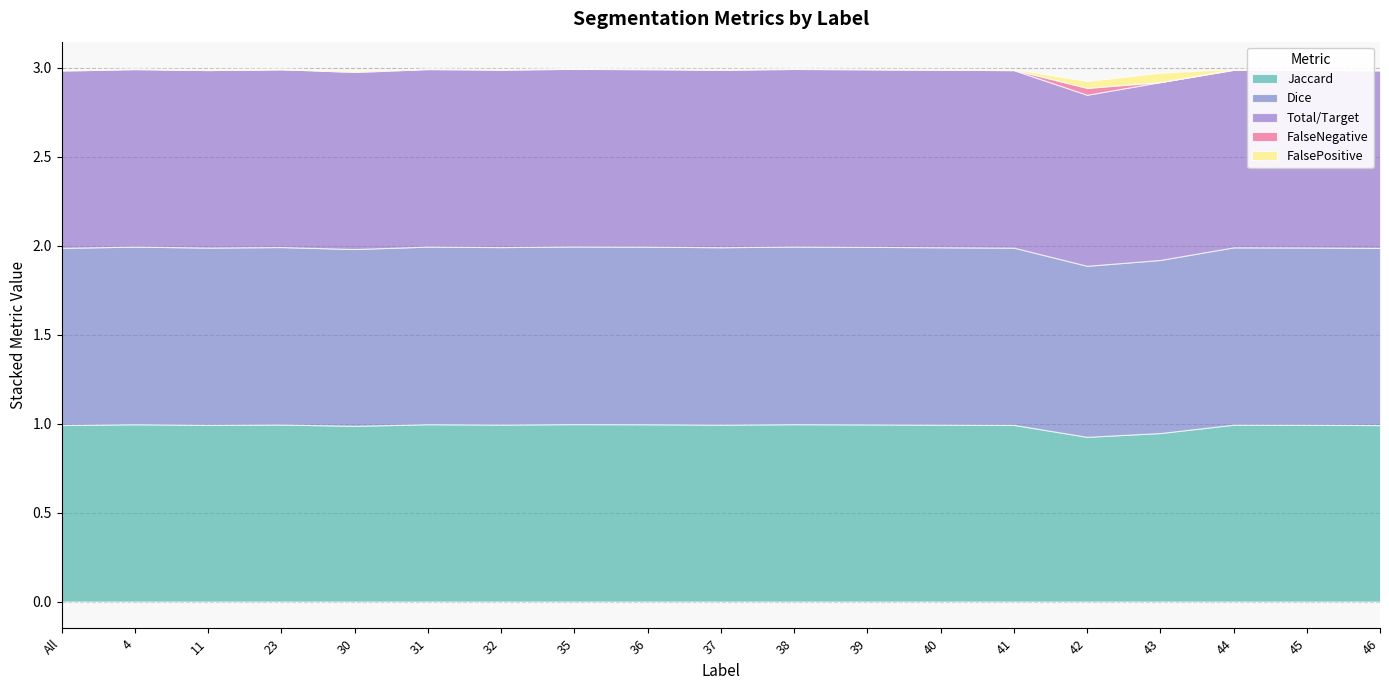

Reading right to left, extract all data points from this chart.

Jaccard: 1.0	1.0	1.0	0.9	0.9	1.0	1.0	1.0	1.0	1.0	1.0	1.0	1.0	1.0	1.0	1.0	1.0	1.0	1.0
Dice: 1.0	1.0	1.0	1.0	1.0	1.0	1.0	1.0	1.0	1.0	1.0	1.0	1.0	1.0	1.0	1.0	1.0	1.0	1.0
Total/Target: 1.0	1.0	1.0	1.0	1.0	1.0	1.0	1.0	1.0	1.0	1.0	1.0	1.0	1.0	1.0	1.0	1.0	1.0	1.0
FalseNegative: 0.0	0.0	0.0	0.0	0.0	0.0	0.0	0.0	0.0	0.0	0.0	0.0	0.0	0.0	0.0	0.0	0.0	0.0	0.0
FalsePositive: 0.0	0.0	0.0	0.1	0.0	0.0	0.0	0.0	0.0	0.0	0.0	0.0	0.0	0.0	0.0	0.0	0.0	0.0	0.0